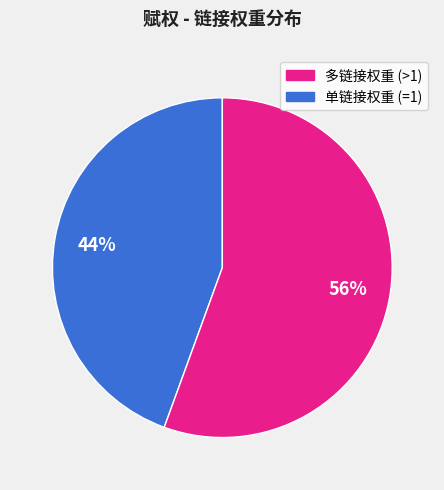

Is there any slice that represents more than half of the pie?

Yes